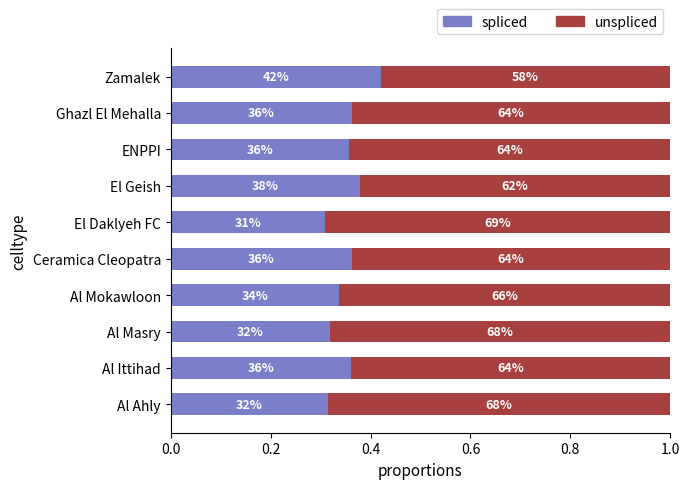

Which series has the largest total across all categories?

unspliced